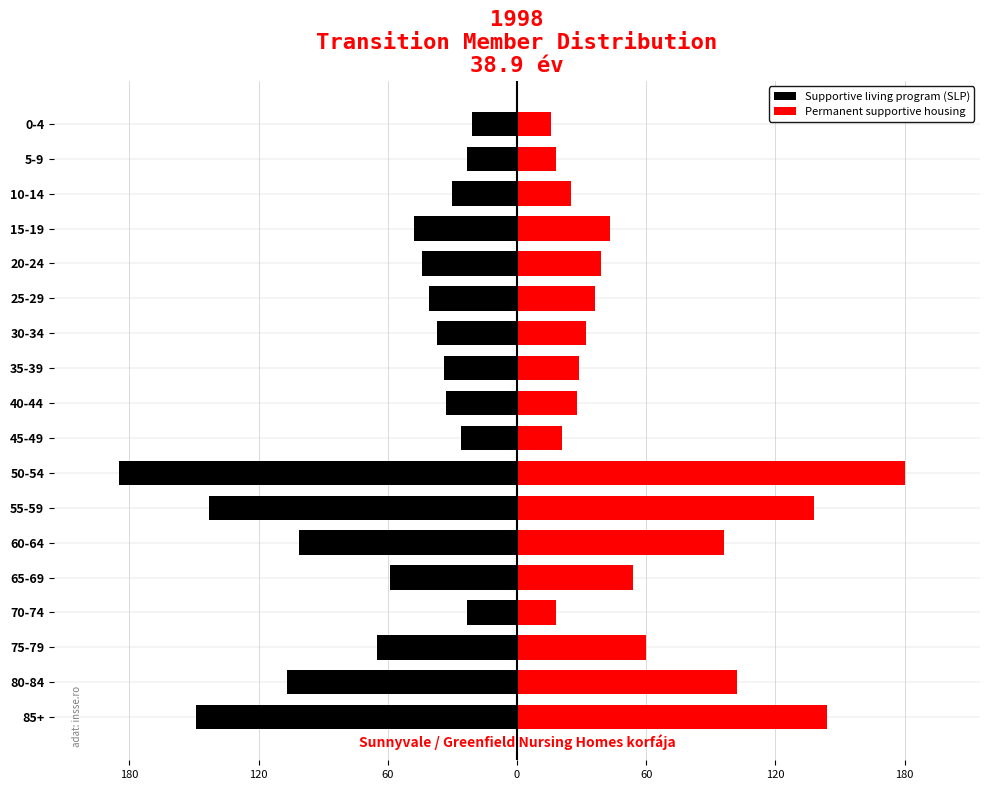

What is the approximate value of Permanent supportive housing at 80-84?

102